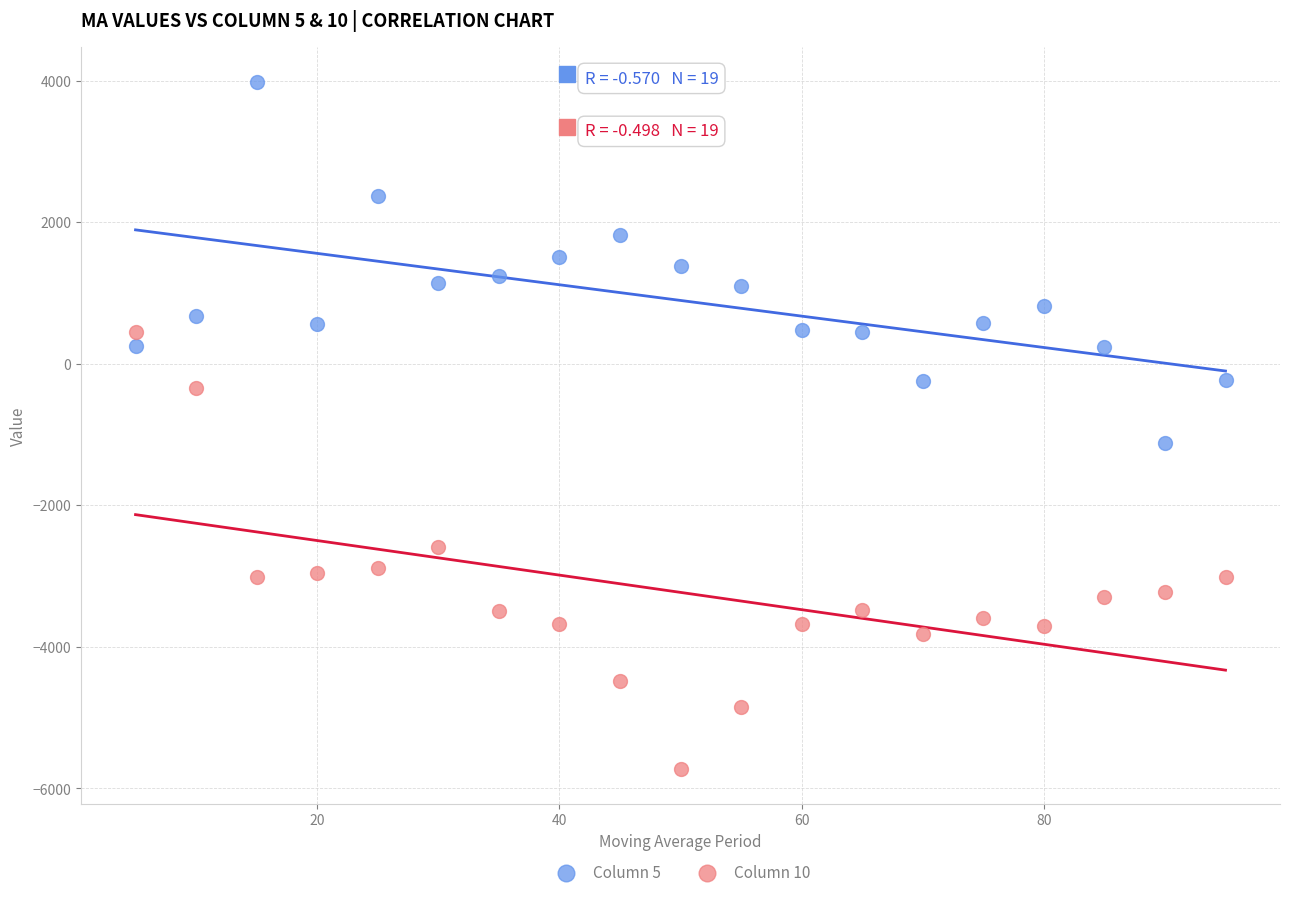

Across all data points, what is the range of X values (max minus min)?

90